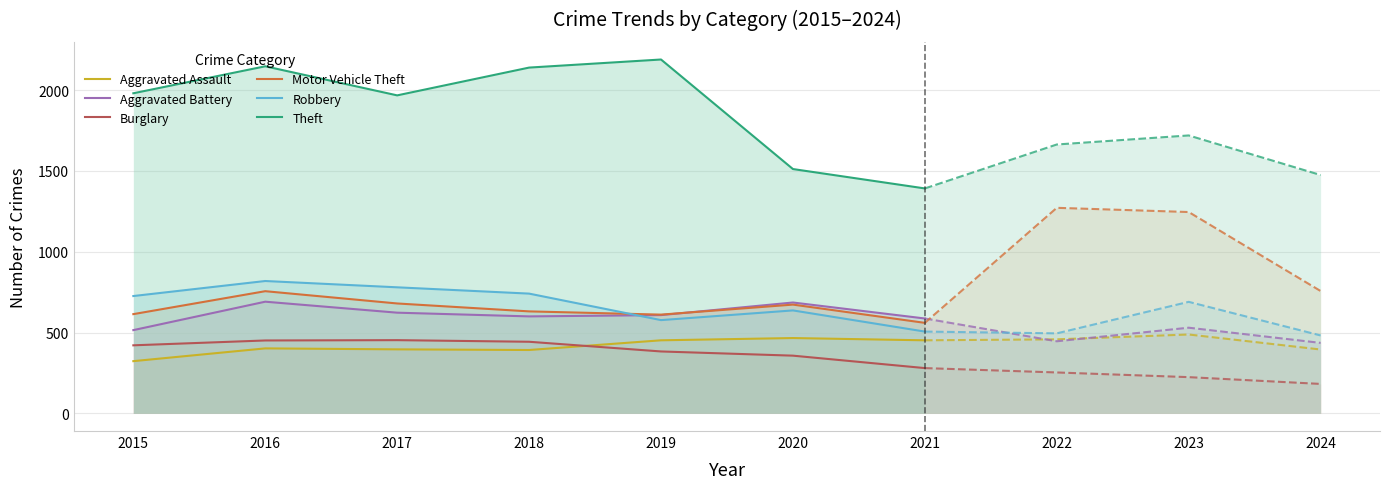

What is the maximum value for Motor Vehicle Theft?

756